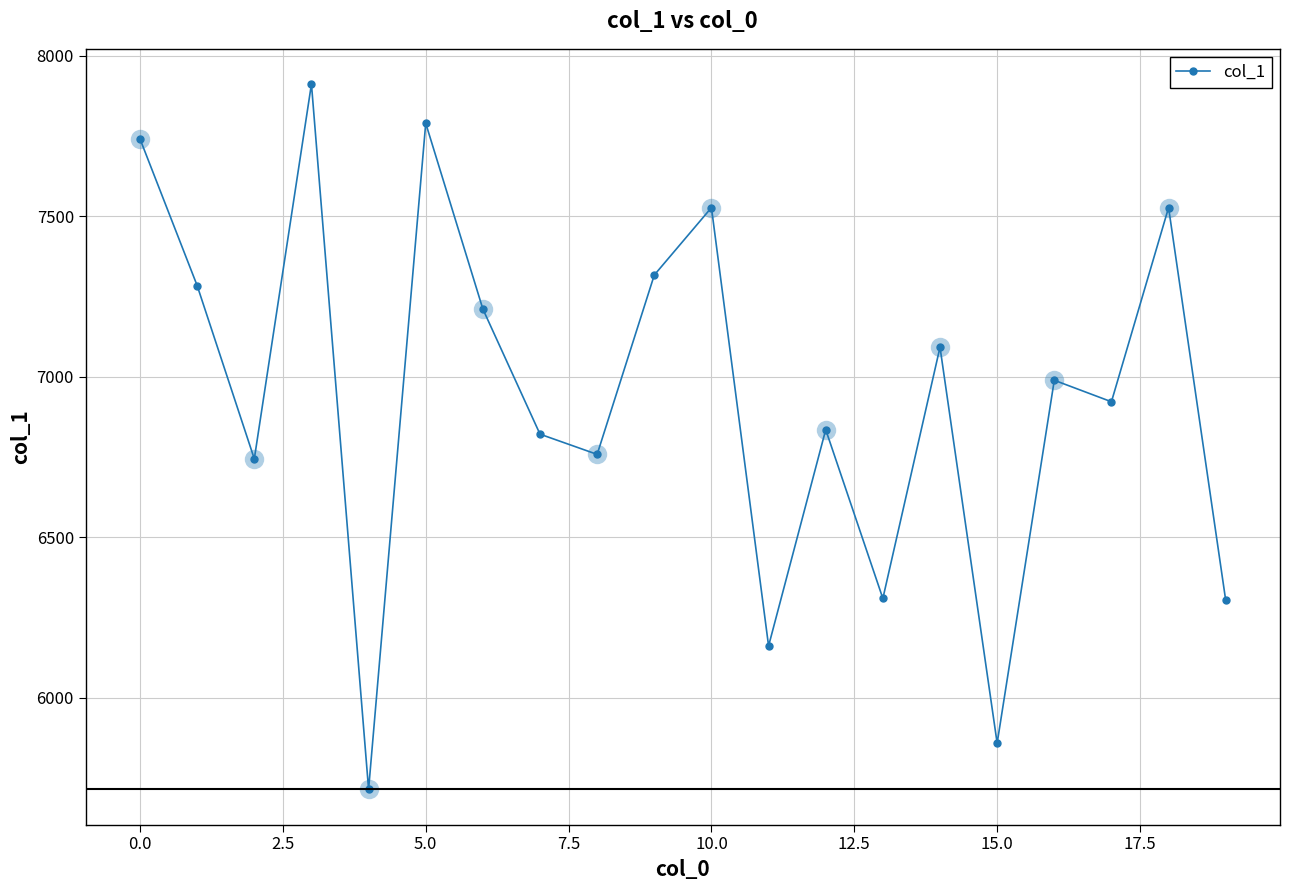

Count the number of categories in the chart.

20